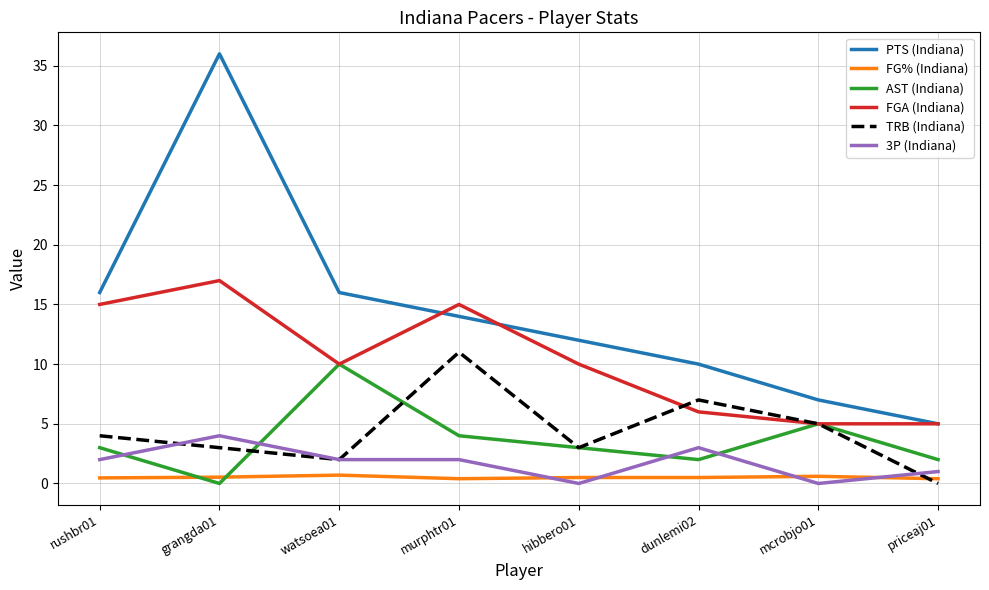

True or false: PTS (Indiana) and TRB (Indiana) intersect in this chart.

False